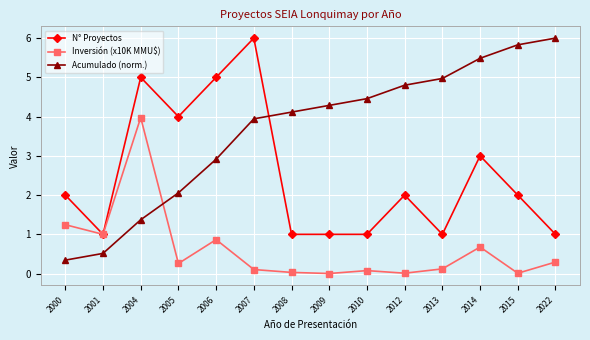

Which series has the largest total across all categories?

Acumulado (norm.)